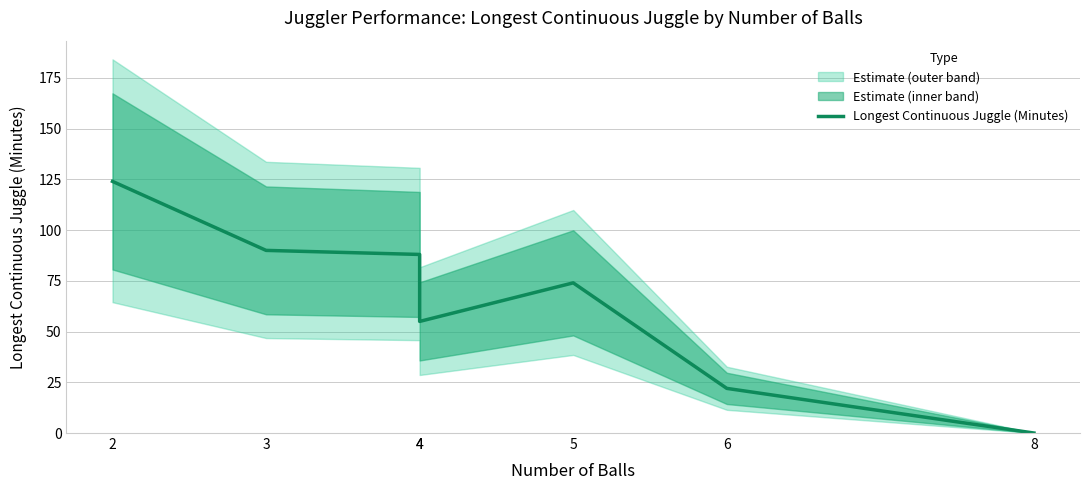

Which category has the highest value across all series?

2